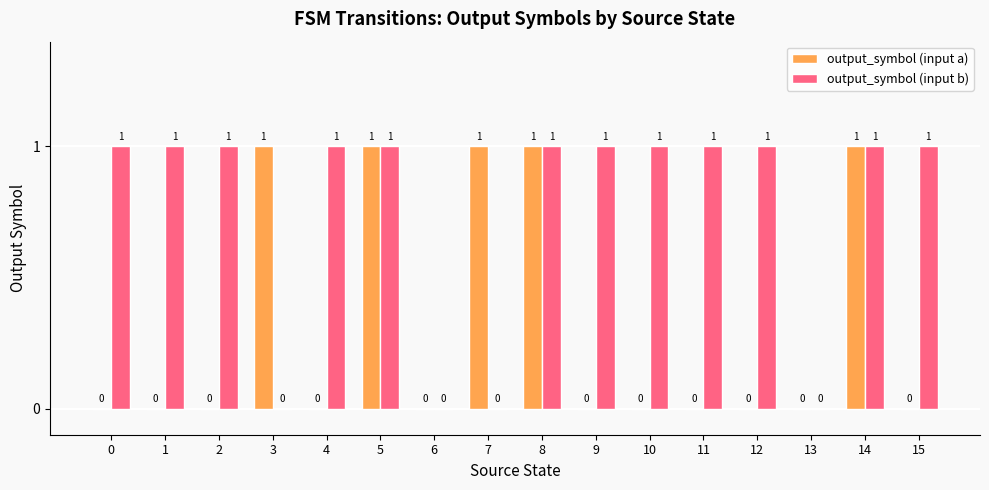

The output_symbol (input b) series shows 1 at 11. True or false?

True